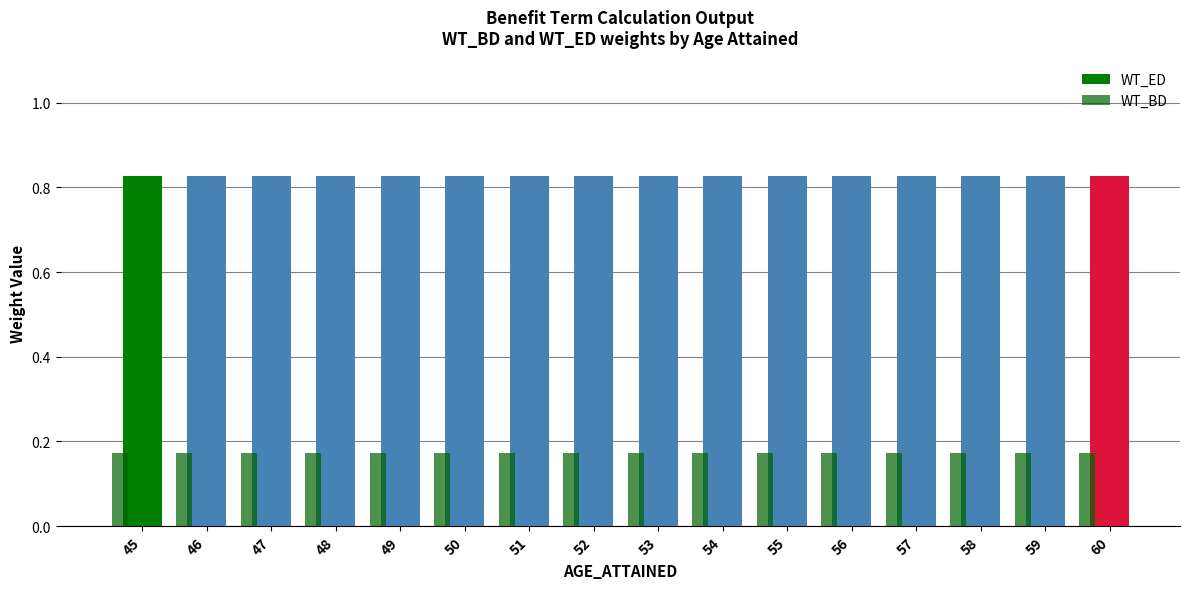

True or false: WT_BD has a value of 0.3 at 59.

False